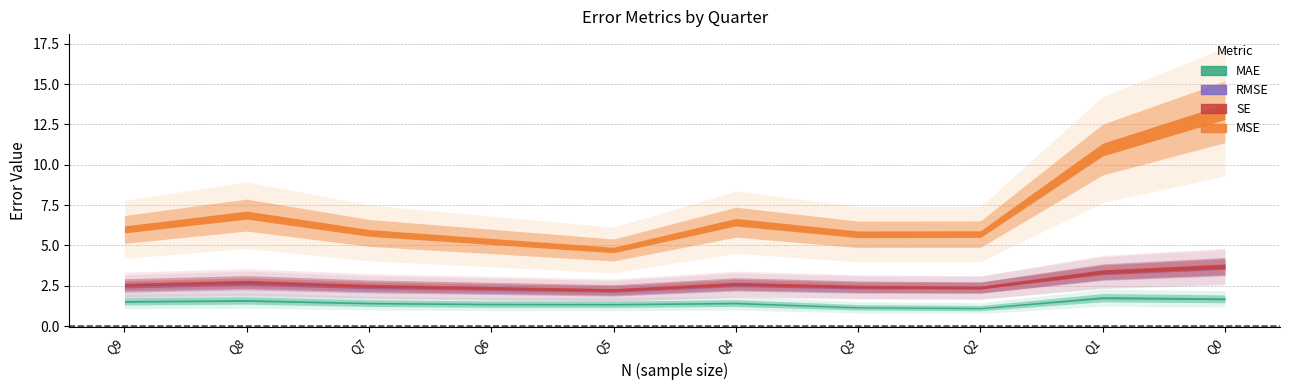

Reading right to left, what are all the values shown in this chart?

MAE: Q9=1.5	Q8=1.6	Q7=1.4	Q6=1.4	Q5=1.4	Q4=1.4	Q3=1.2	Q2=1.1	Q1=1.8	Q0=1.7
MSE: Q9=6.0	Q8=6.9	Q7=5.8	Q6=5.3	Q5=4.7	Q4=6.4	Q3=5.7	Q2=5.7	Q1=10.9	Q0=13.3
RMSE: Q9=2.4	Q8=2.6	Q7=2.4	Q6=2.3	Q5=2.2	Q4=2.5	Q3=2.4	Q2=2.4	Q1=3.3	Q0=3.6
SE: Q9=2.6	Q8=2.7	Q7=2.5	Q6=2.4	Q5=2.2	Q4=2.6	Q3=2.4	Q2=2.4	Q1=3.4	Q0=3.7